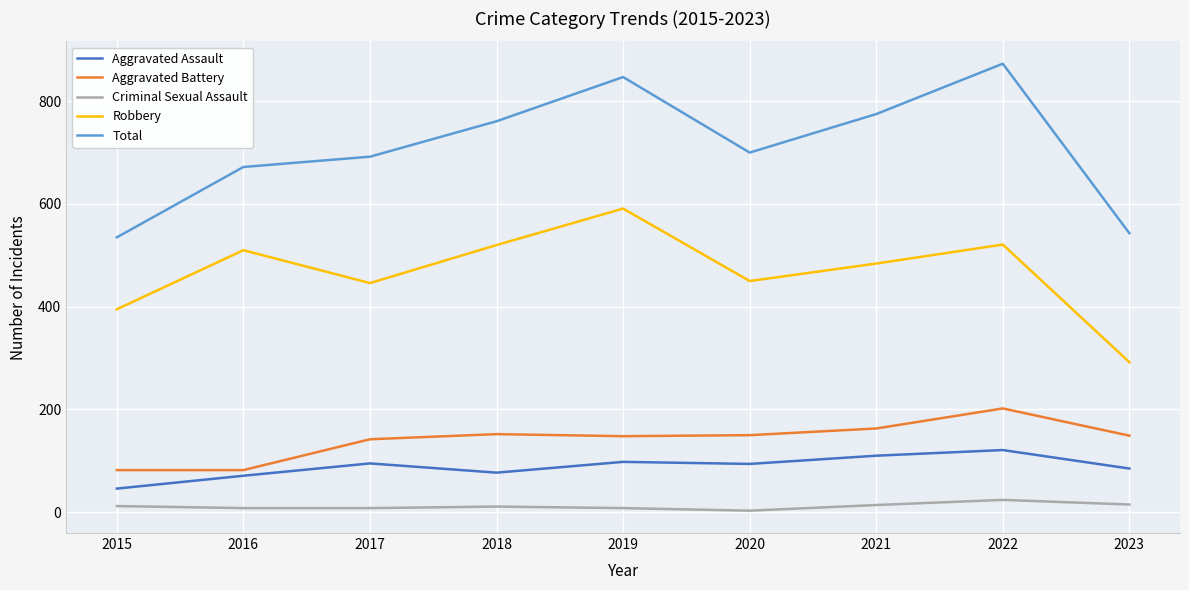

At how many categories does at least one series exceed 854?

1